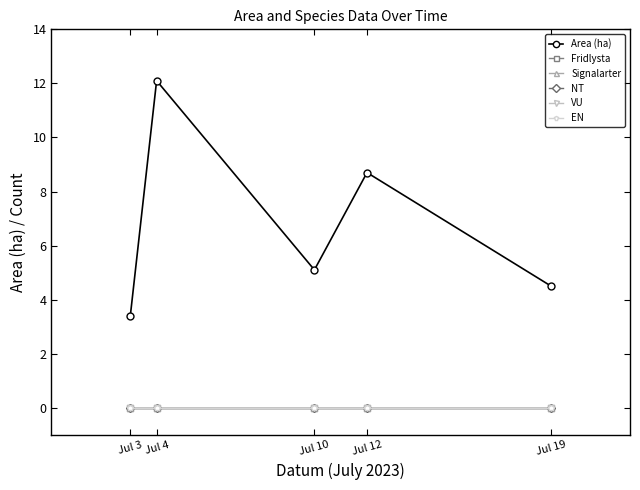

True or false: VU has more than 0 interior local peaks.

False